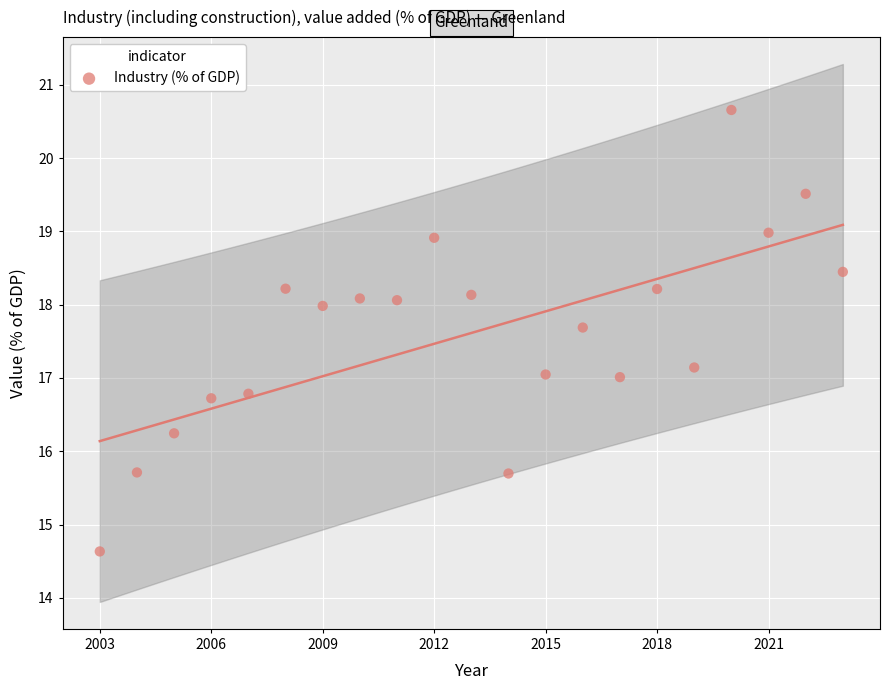

What is the range of X values (max minus min)?

20.0